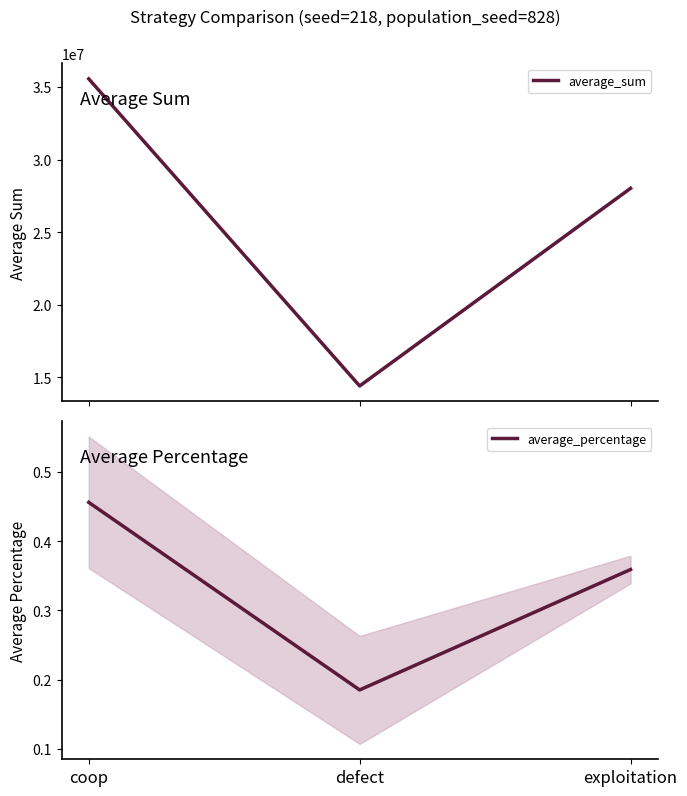

What is the minimum value shown in the chart?

0.2